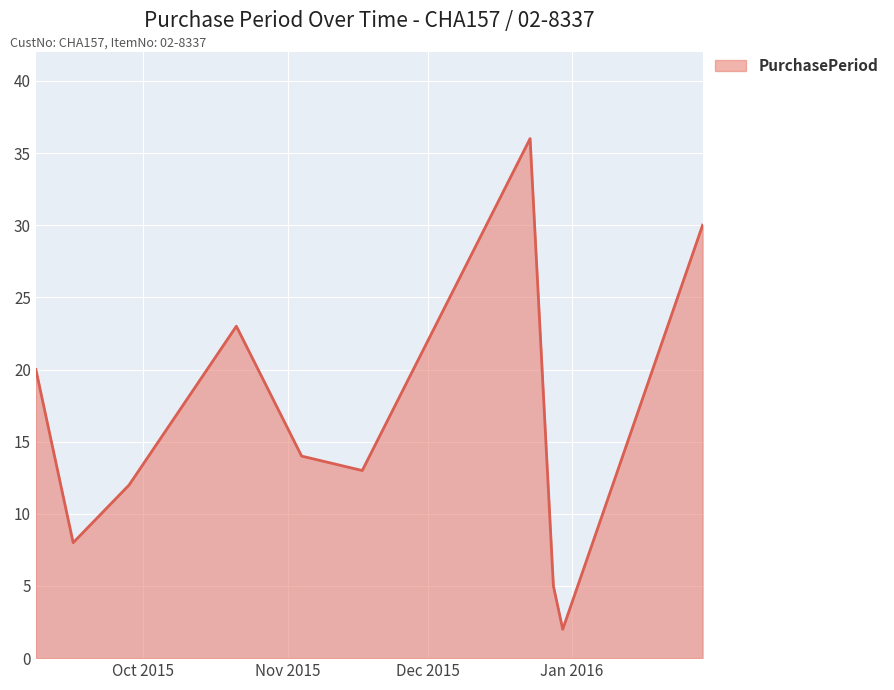

What is the difference between the maximum and minimum values?

34